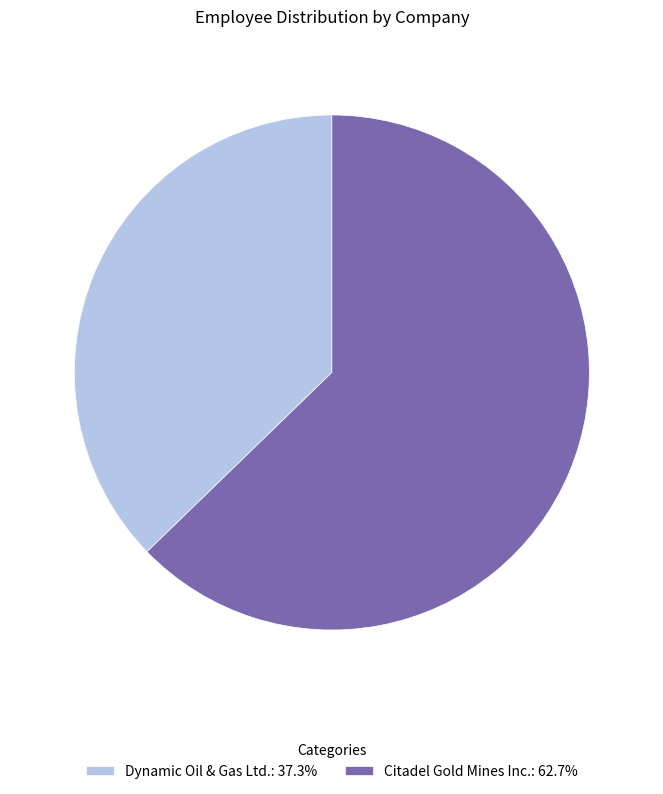

Approximately how many times larger is the value at Dynamic Oil & Gas Ltd.: 37.3% compared to Citadel Gold Mines Inc.: 62.7%?

0.6